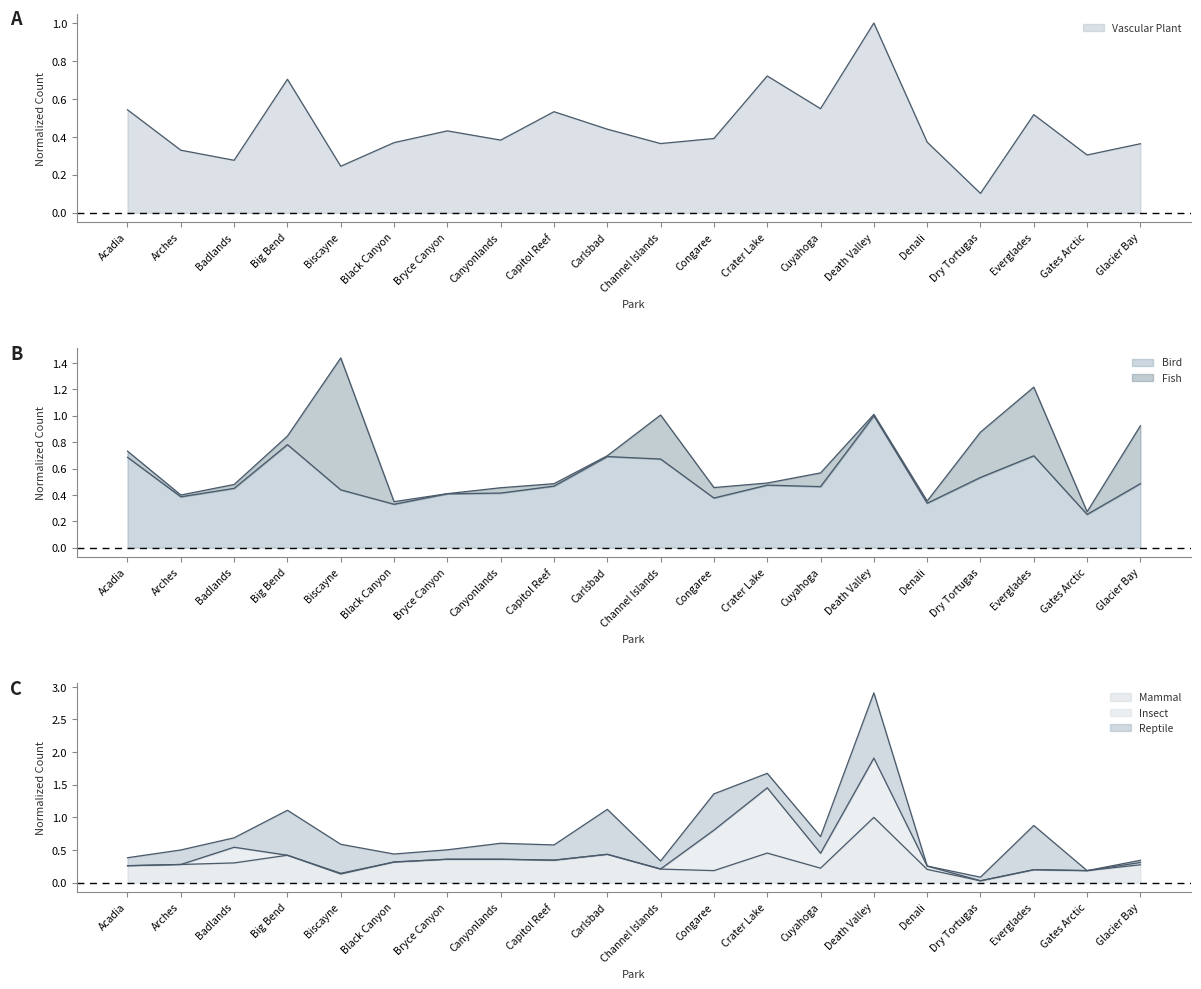

What is the label of the 17th point from the left?

Dry Tortugas